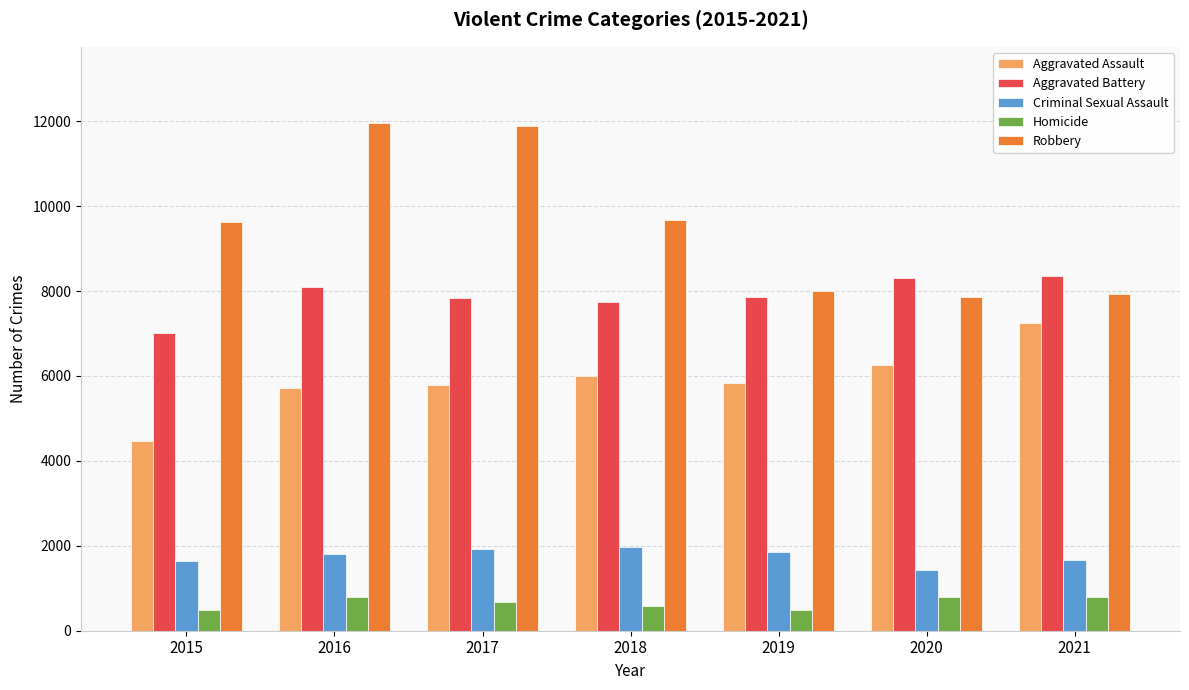

How many bars are there in total?

35